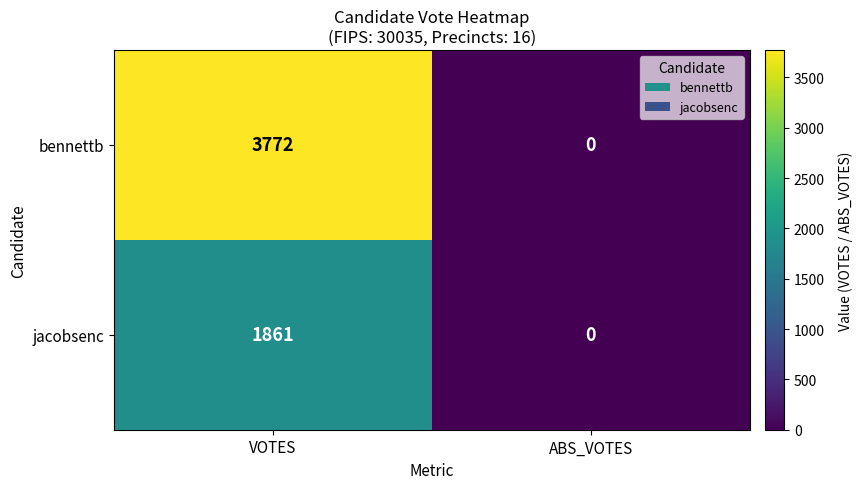

Which series has the largest total across all categories?

bennettb